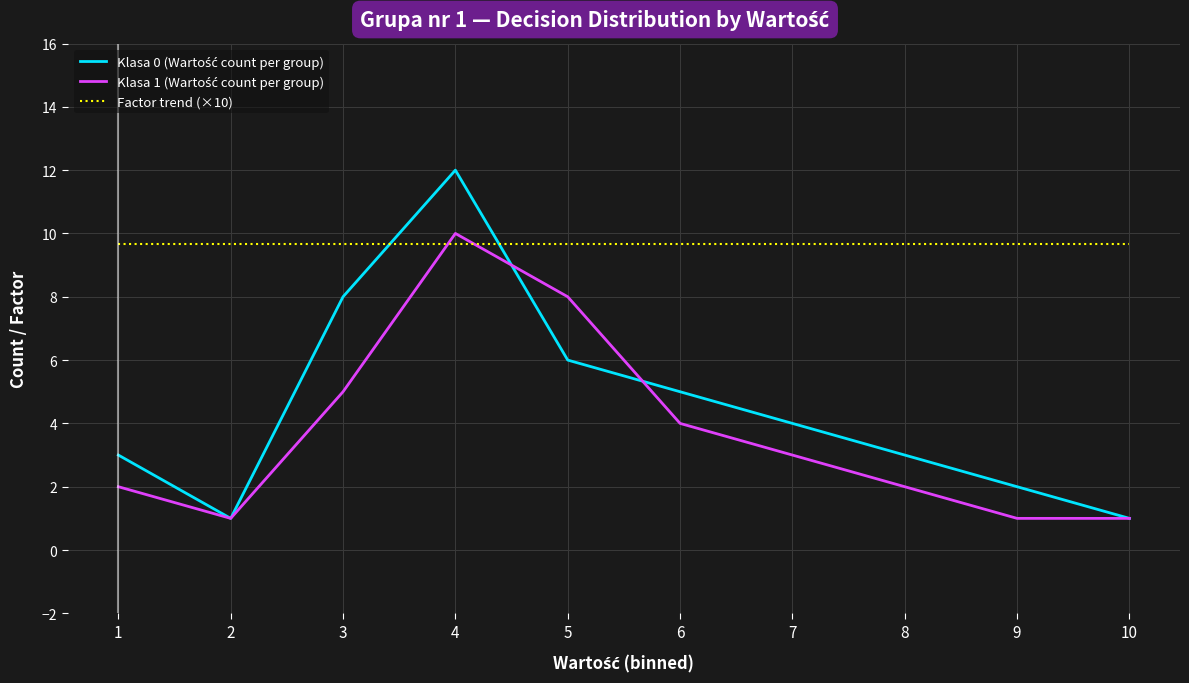

Does the chart display data point markers on the line(s)?

No